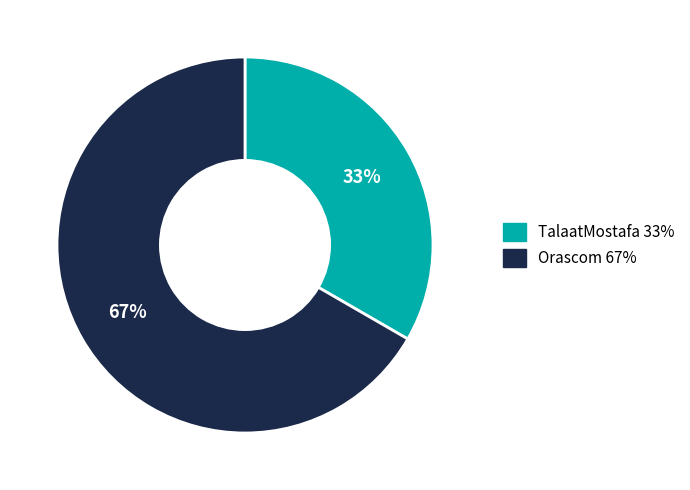

To the nearest percent, what portion does TalaatMostafa represent?

33%